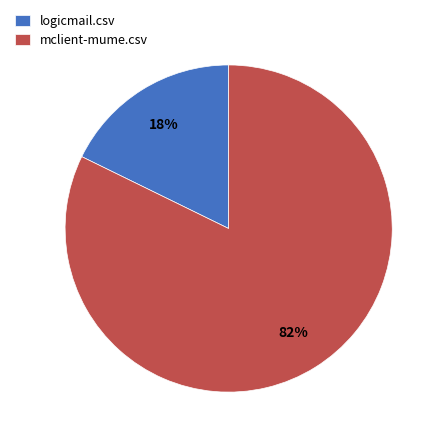

Does logicmail.csv represent more than half of the total?

No